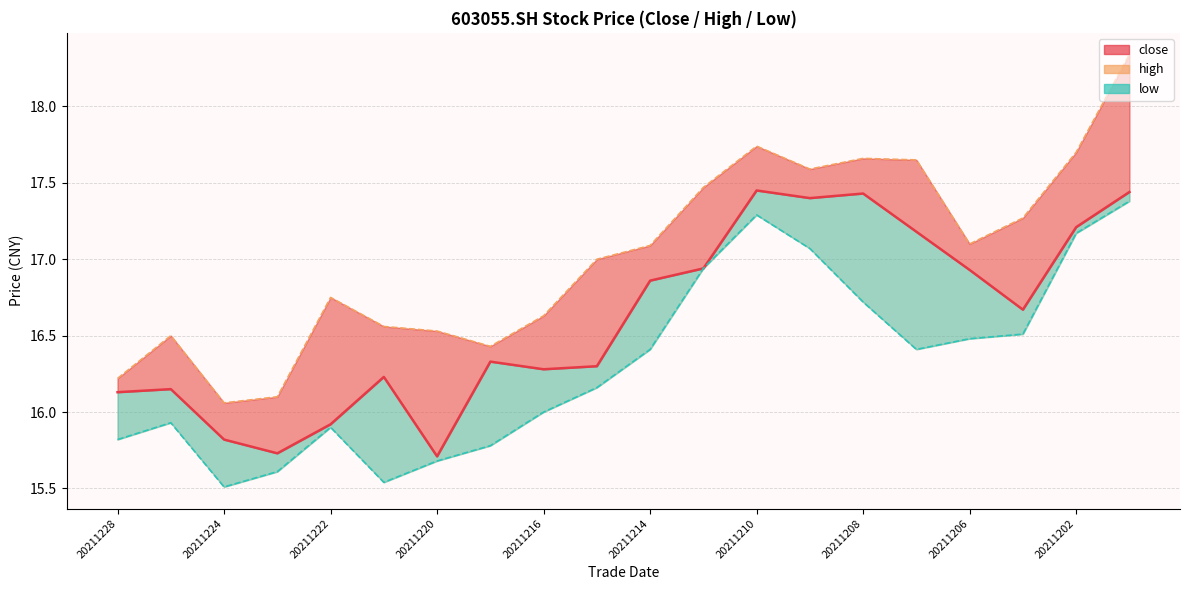

At how many categories does at least one series exceed 15?

20